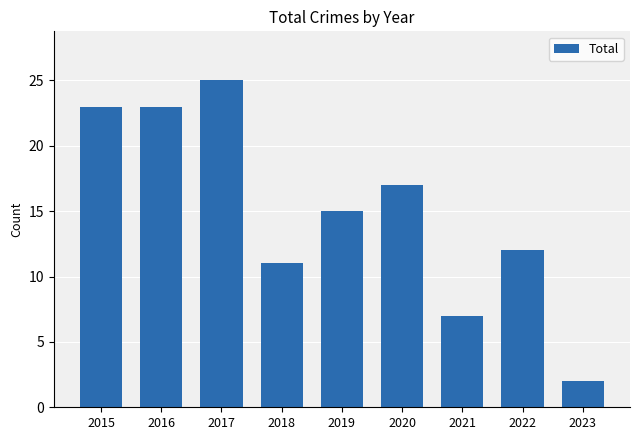

How many values are below 15?

4